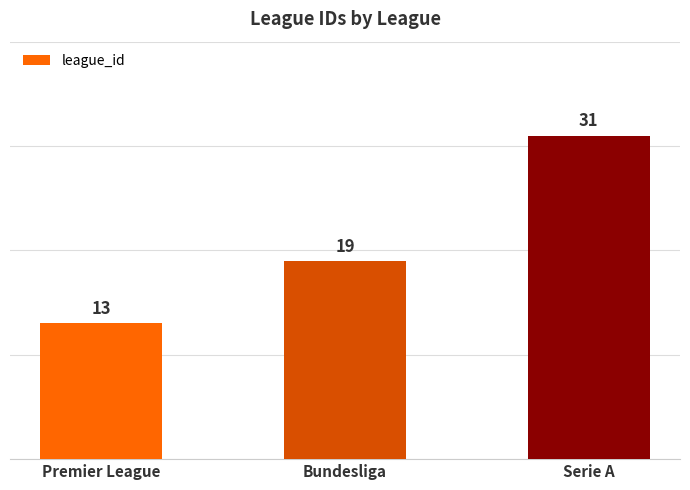

Where is the data nearest to the value 22?

Bundesliga